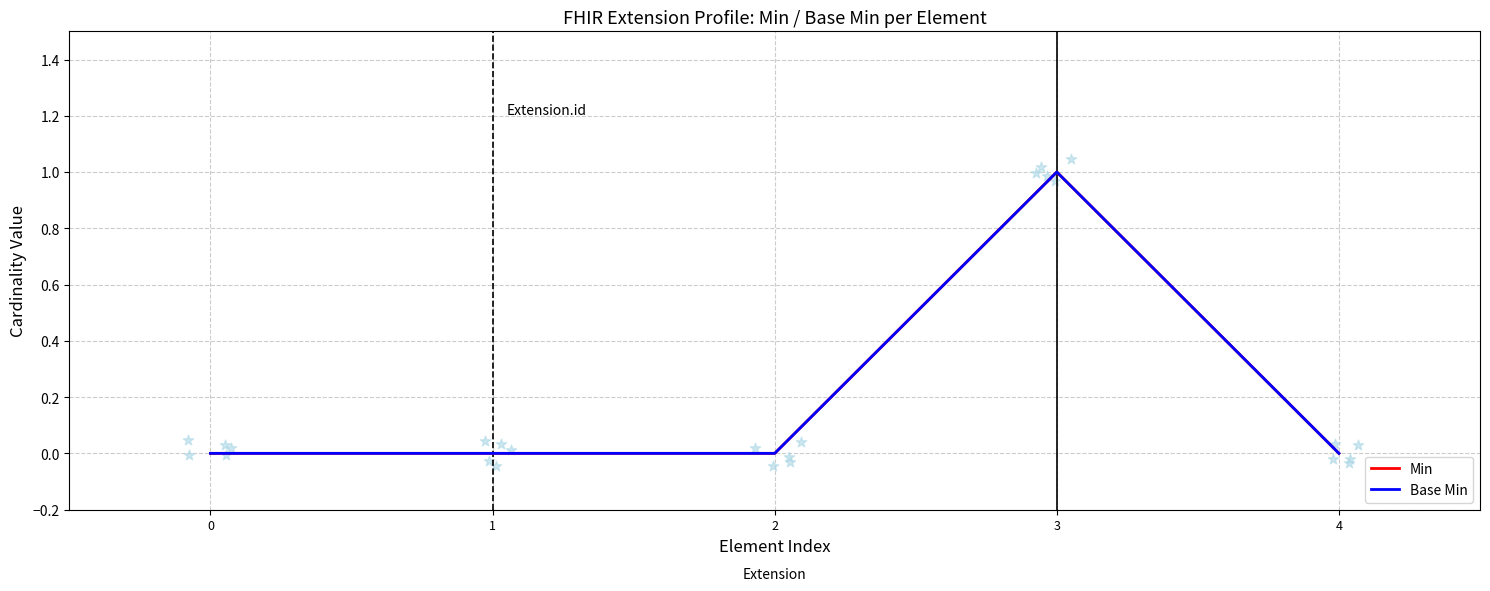

Which series reaches the maximum Y coordinate?

Min